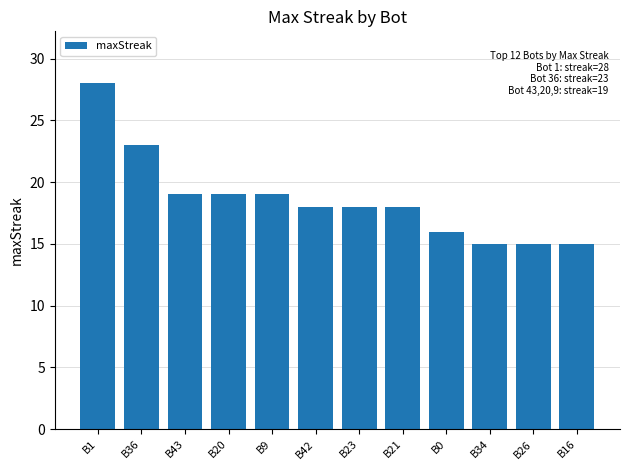

Approximately how many times larger is the value at B0 compared to B21?

0.9